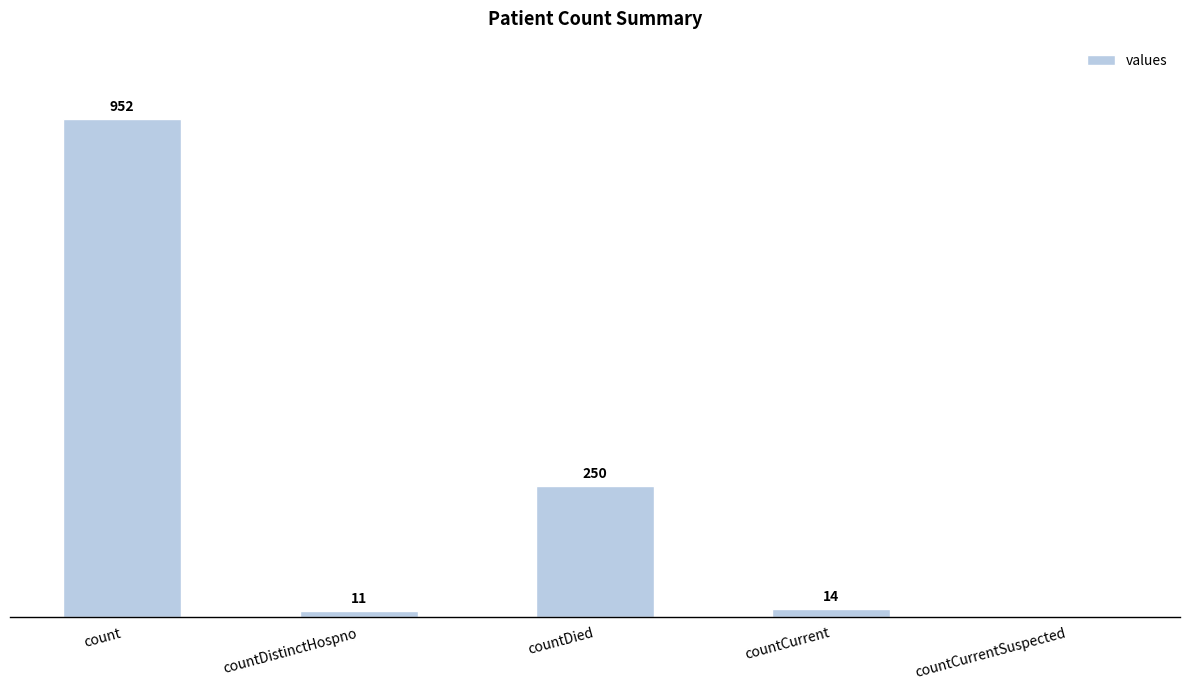

Which category has the highest value across all series?

count